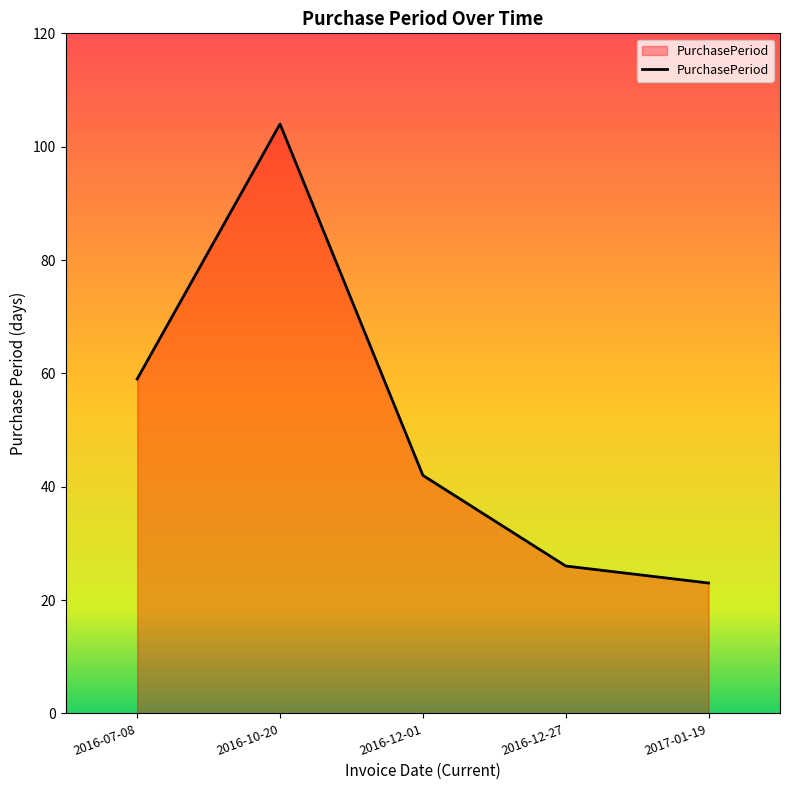

The value at 2016-10-20 is 71. True or false?

False